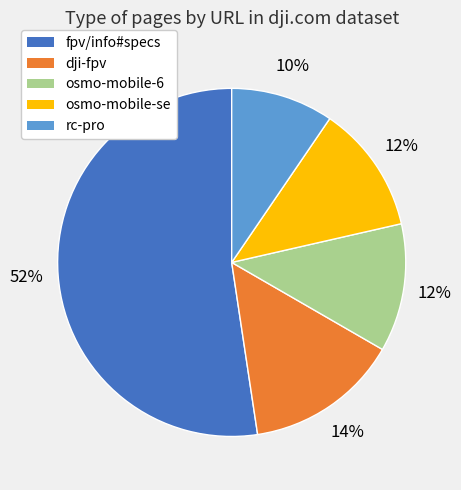

To the nearest percent, what is the average slice percentage?

20%